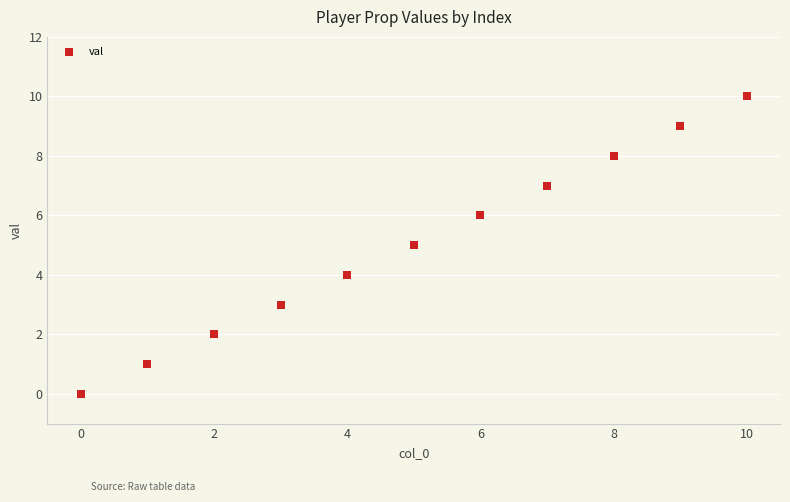

What is the average Y value?

5